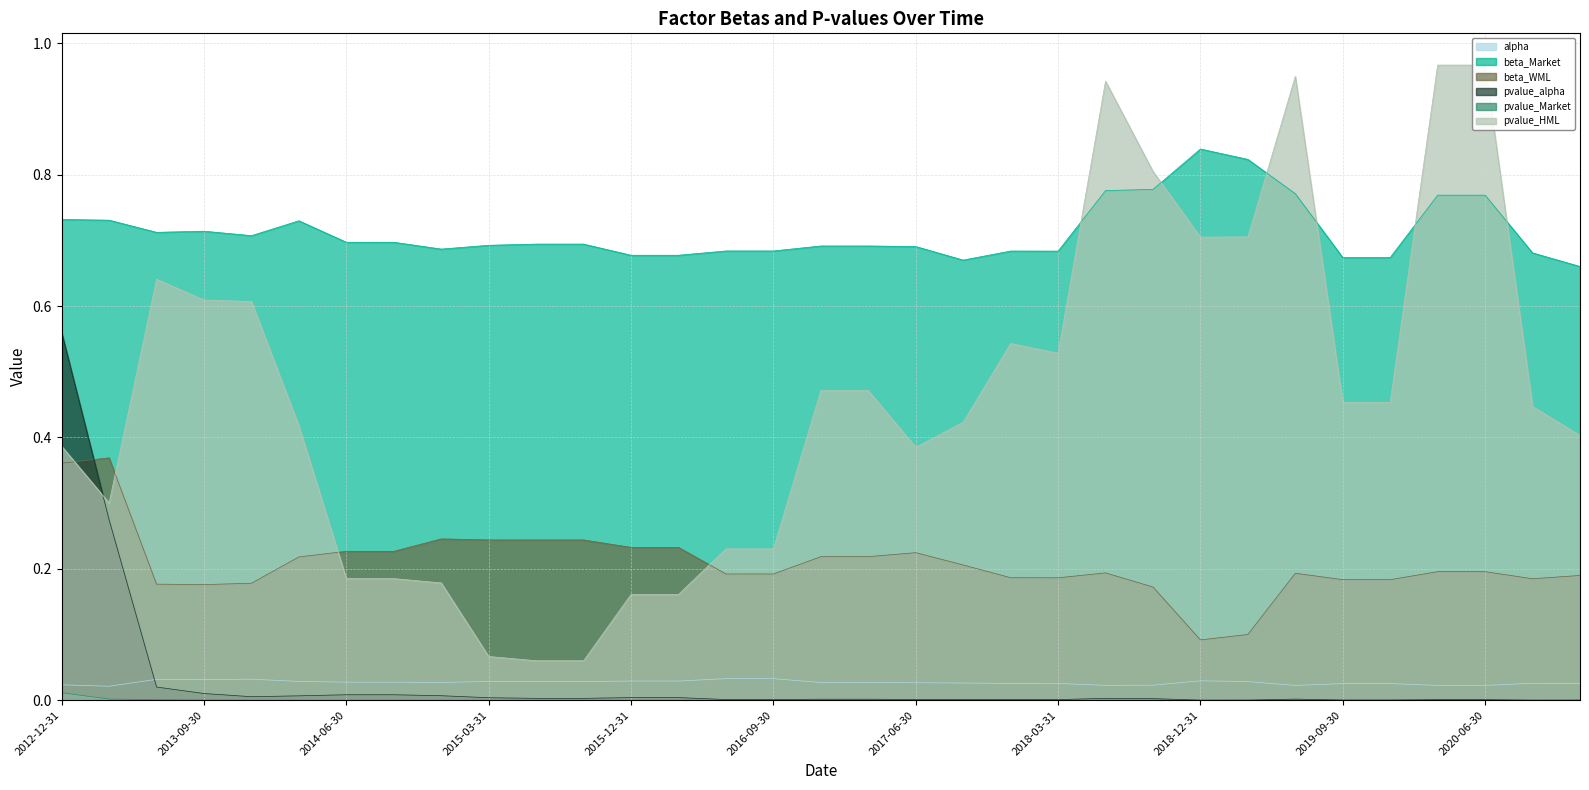

Count the number of categories in the chart.

33